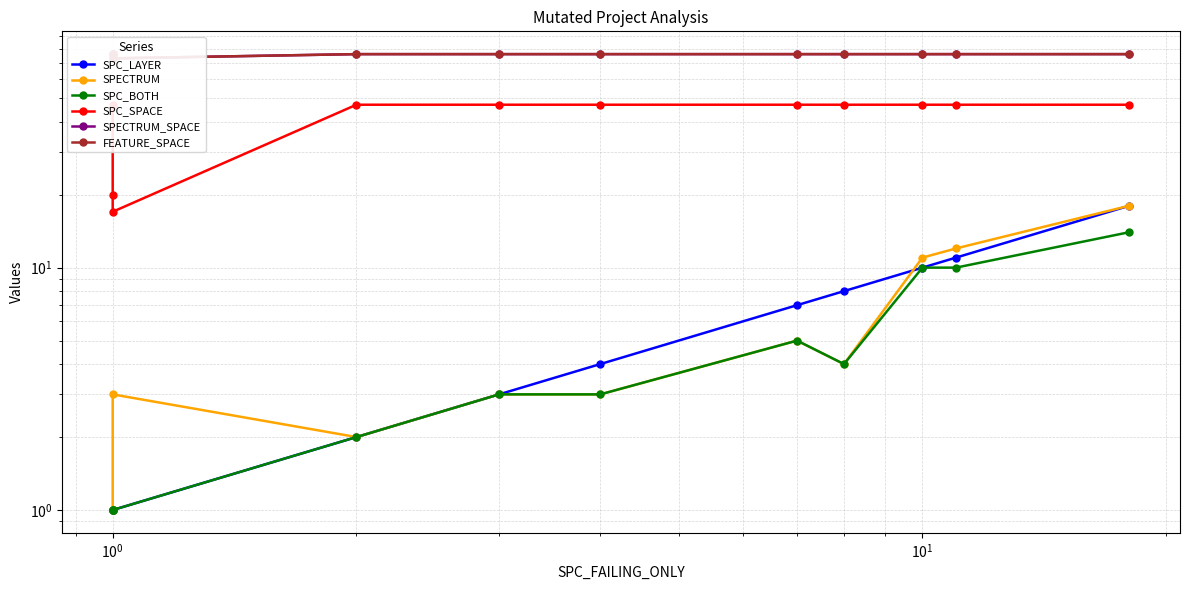

What position from the right is $\mathdefault{10^{0}}$?

9